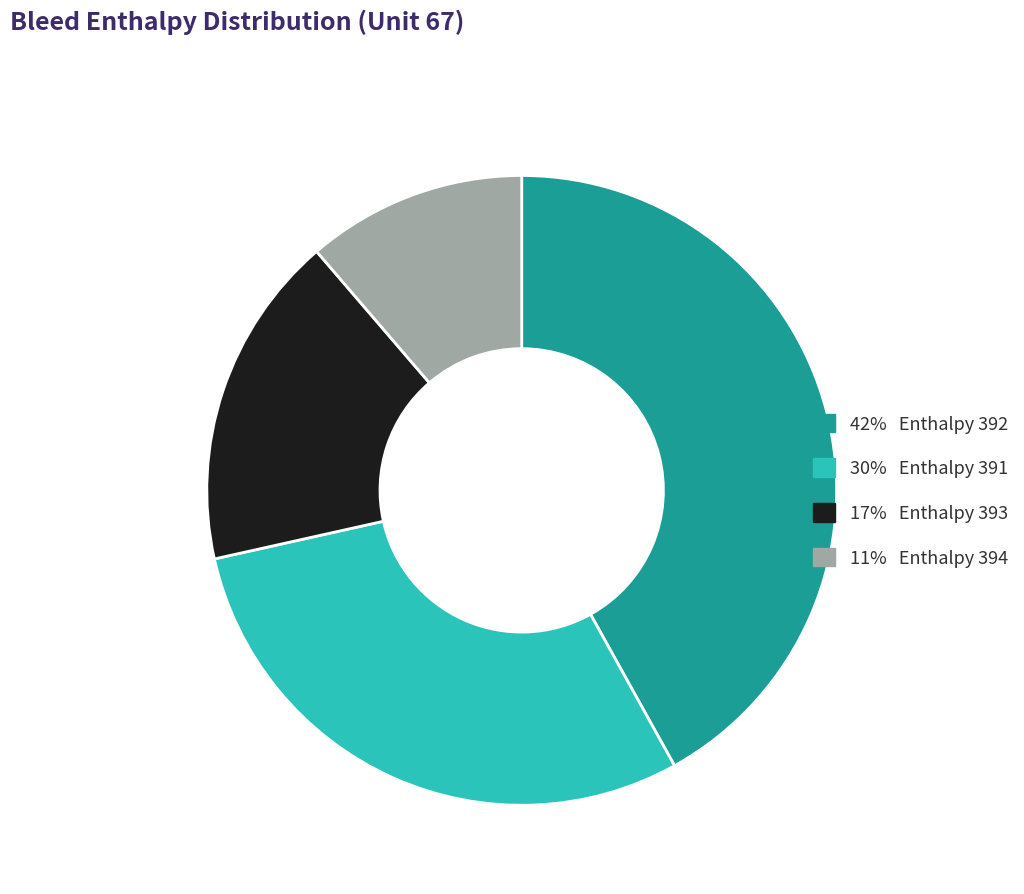

Does any single category account for the majority?

No